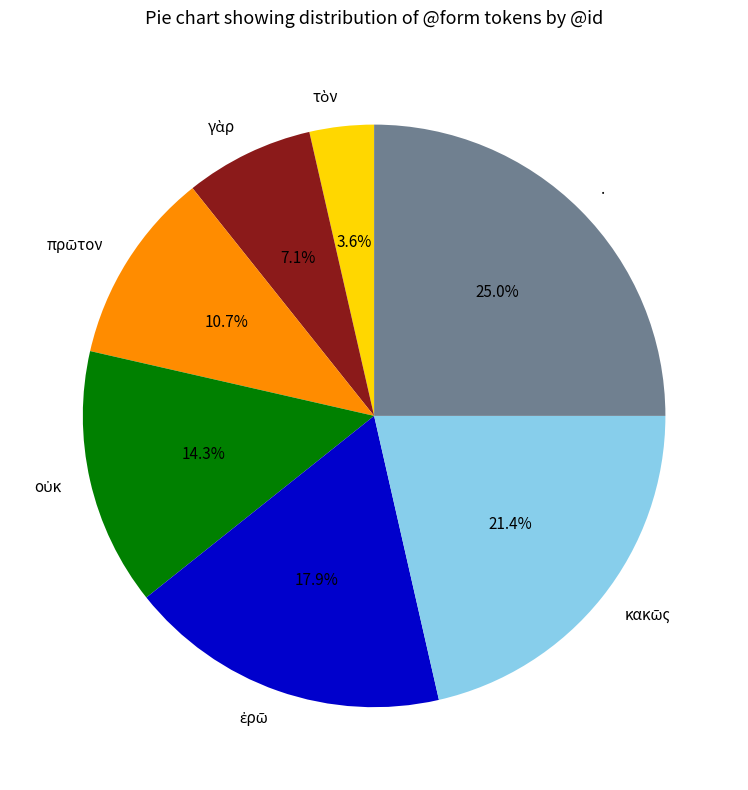

Does any single category account for the majority?

No